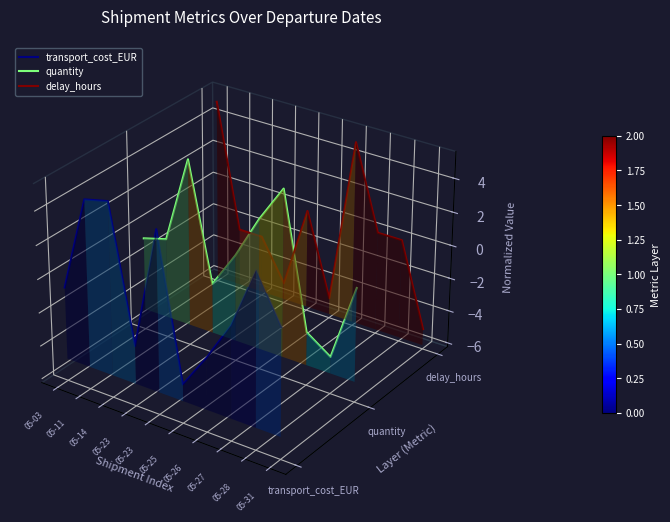

The delay_hours series shows 0.0 at 05-14. True or false?

False